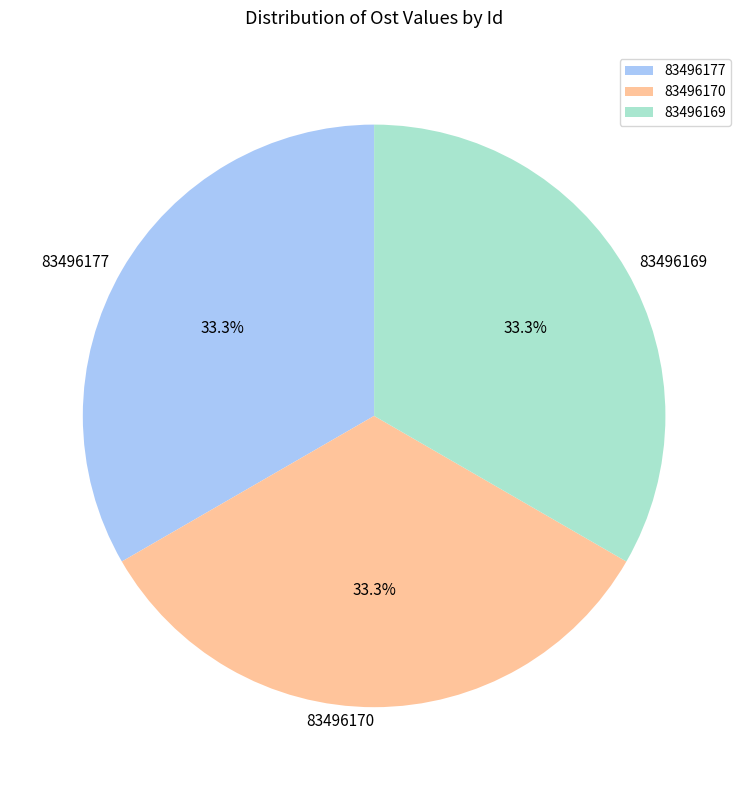

Is there any slice that represents more than half of the pie?

No